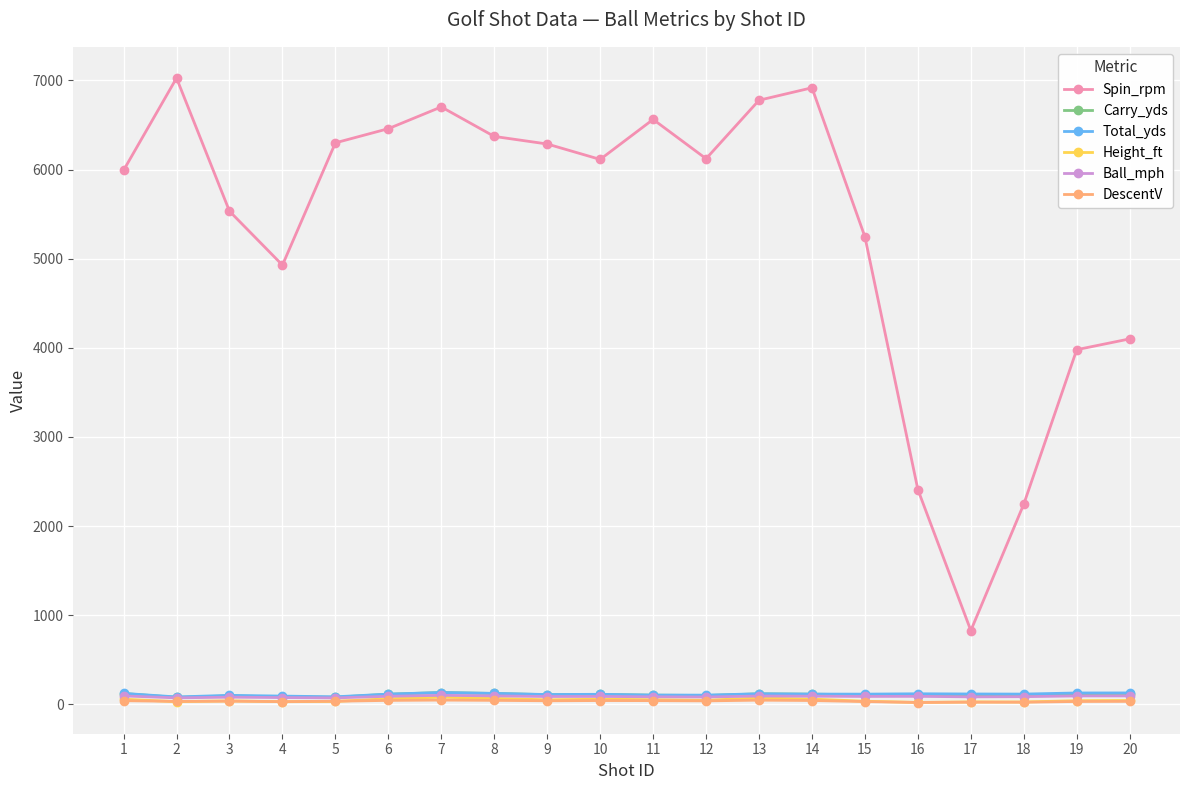

Which series has the largest total across all categories?

Spin_rpm